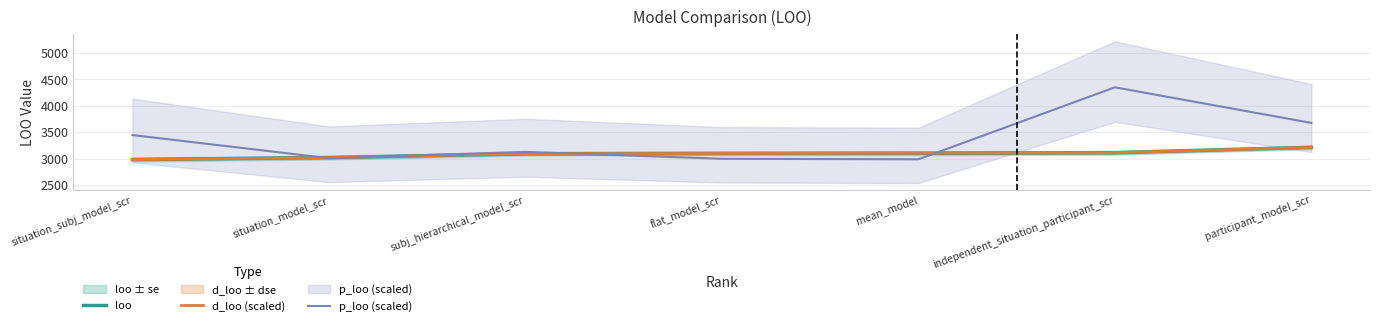

The value of p_loo (scaled) at mean_model is 2990.5. True or false?

True